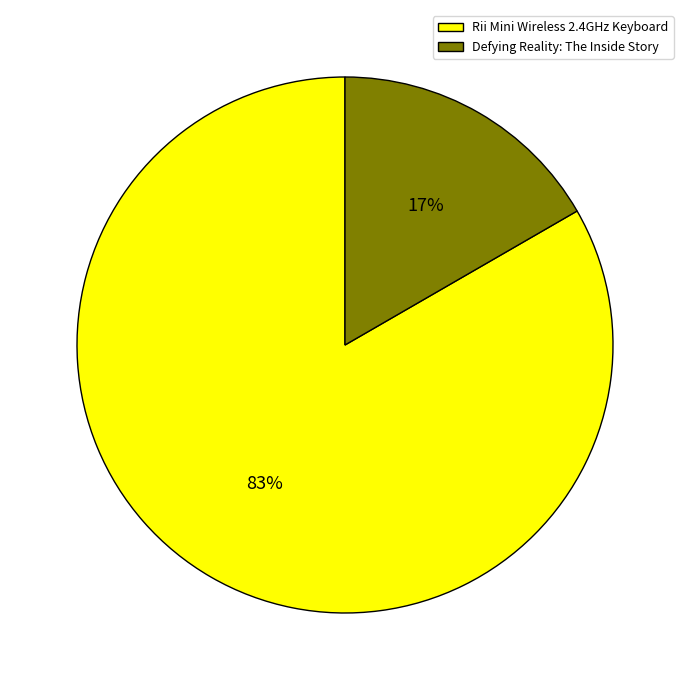

Does any single category account for the majority?

Yes